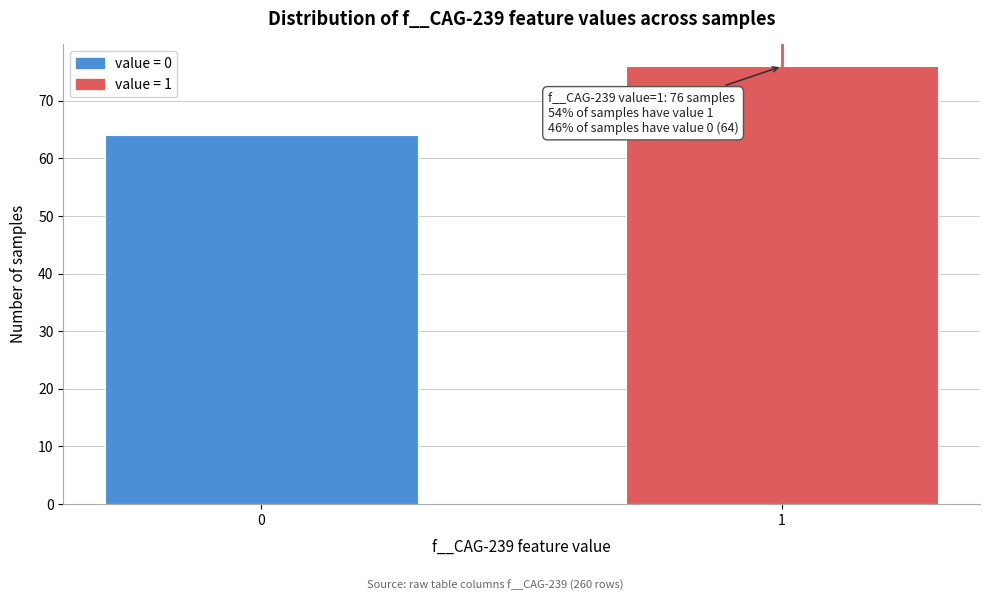

Reading left to right, what are all the values shown in this chart?

64	76